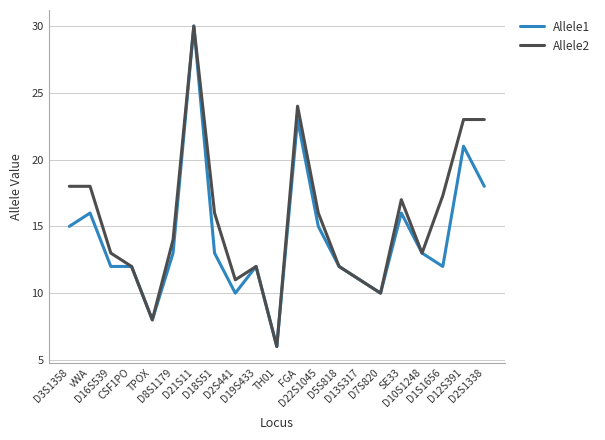

What is the minimum value for Allele1?

6.0